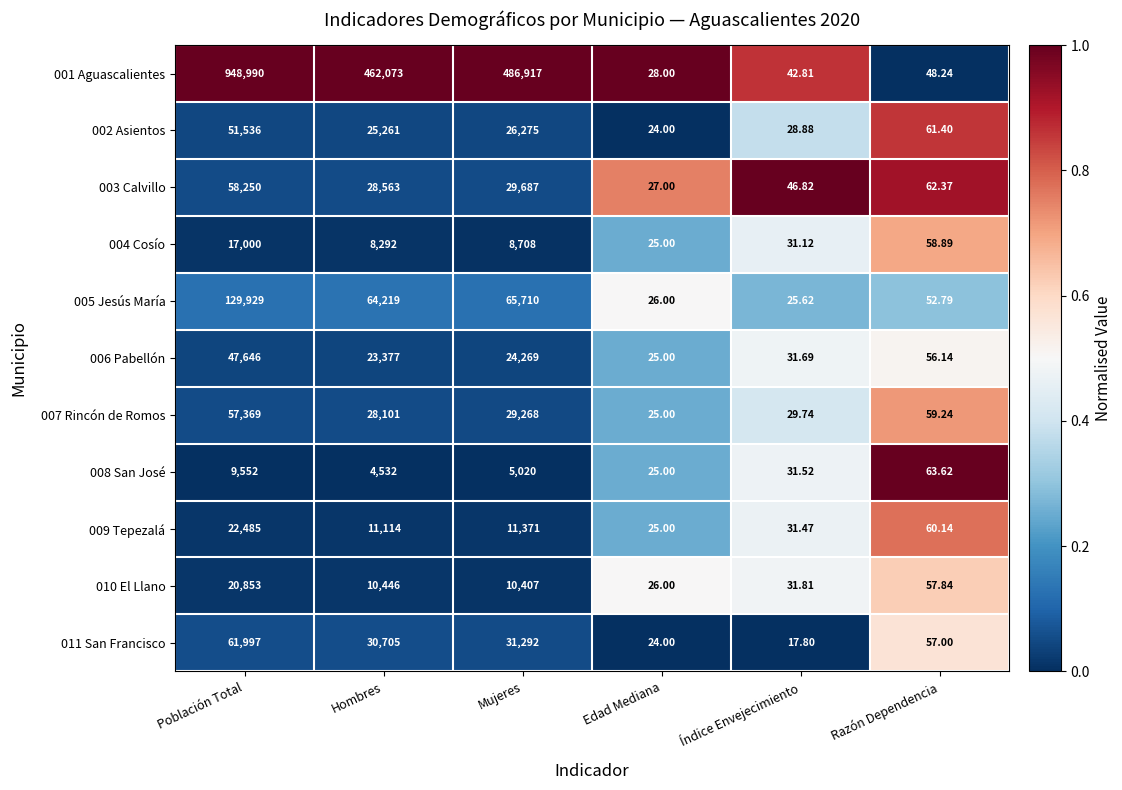

At which category does the chart reach its minimum across all series?

Índice Envejecimiento